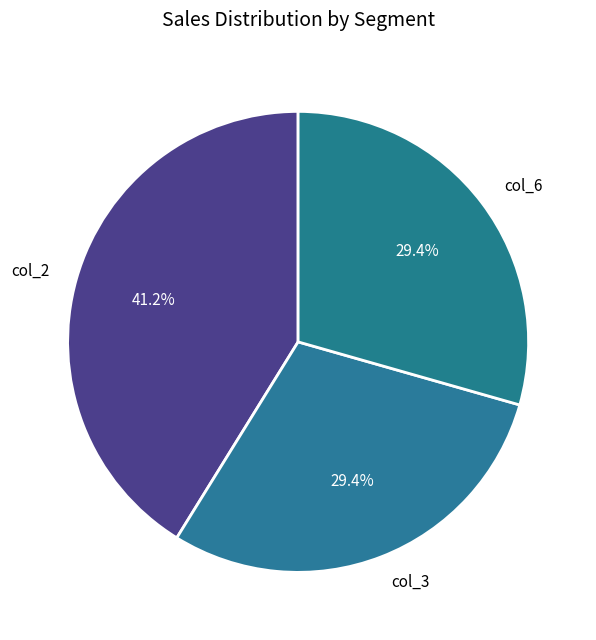

Which category has the biggest portion of the pie?

col_2